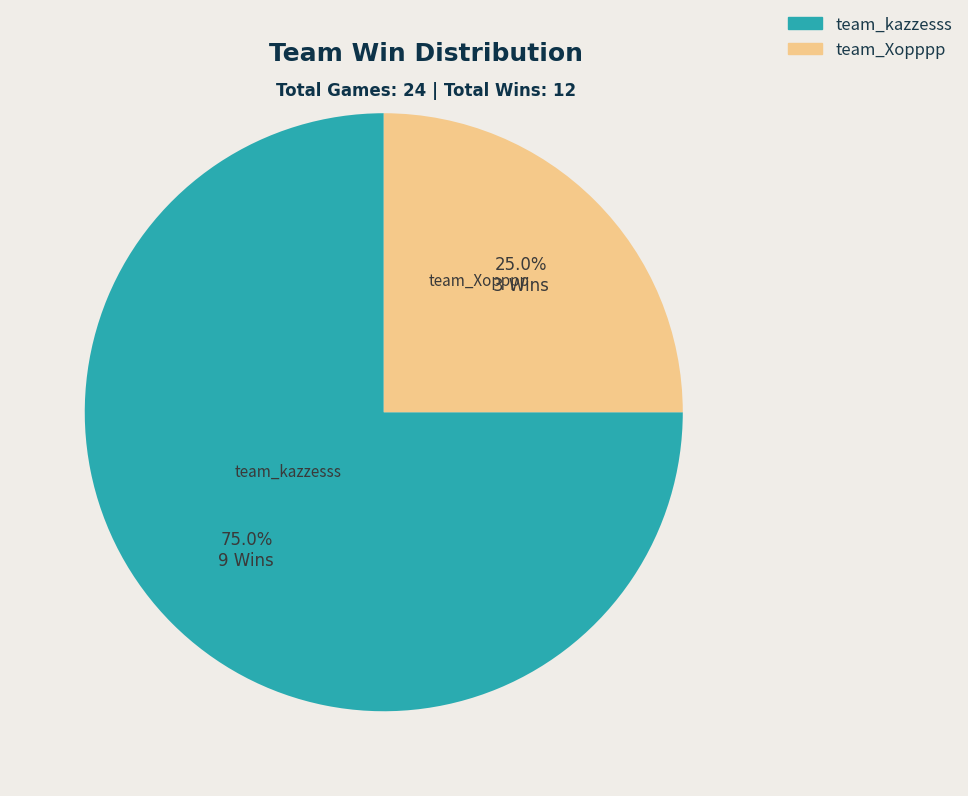

What is the largest slice in the pie chart?

team_kazzesss